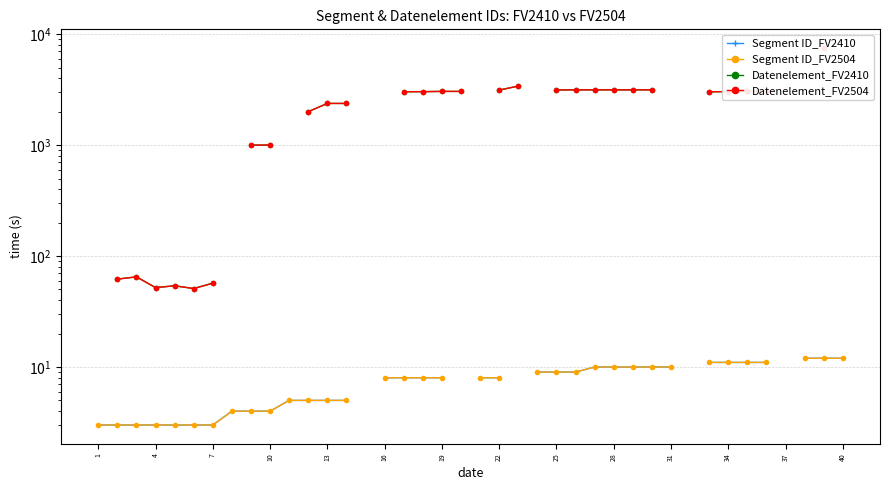

True or false: Datenelement_FV2504 has more than 1 interior local peaks.

True